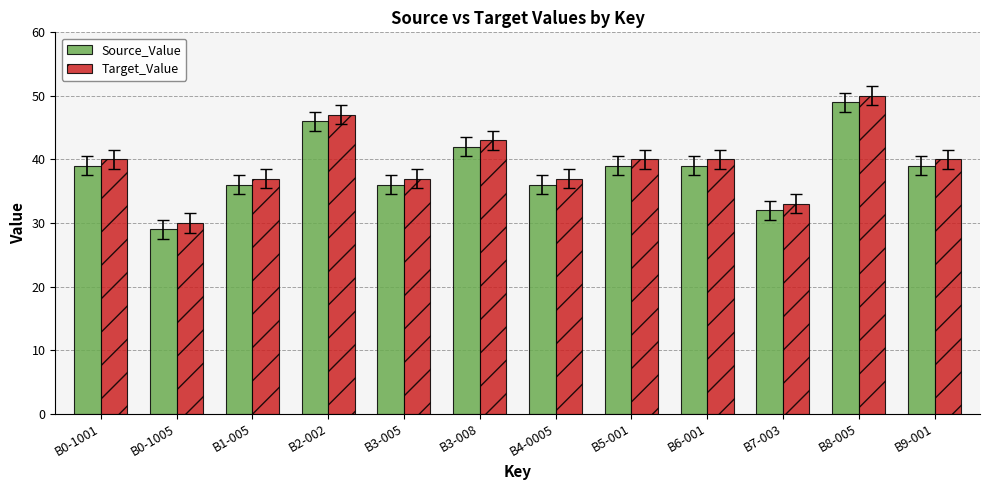

What is the label of the 11th bar from the left?

B8-005